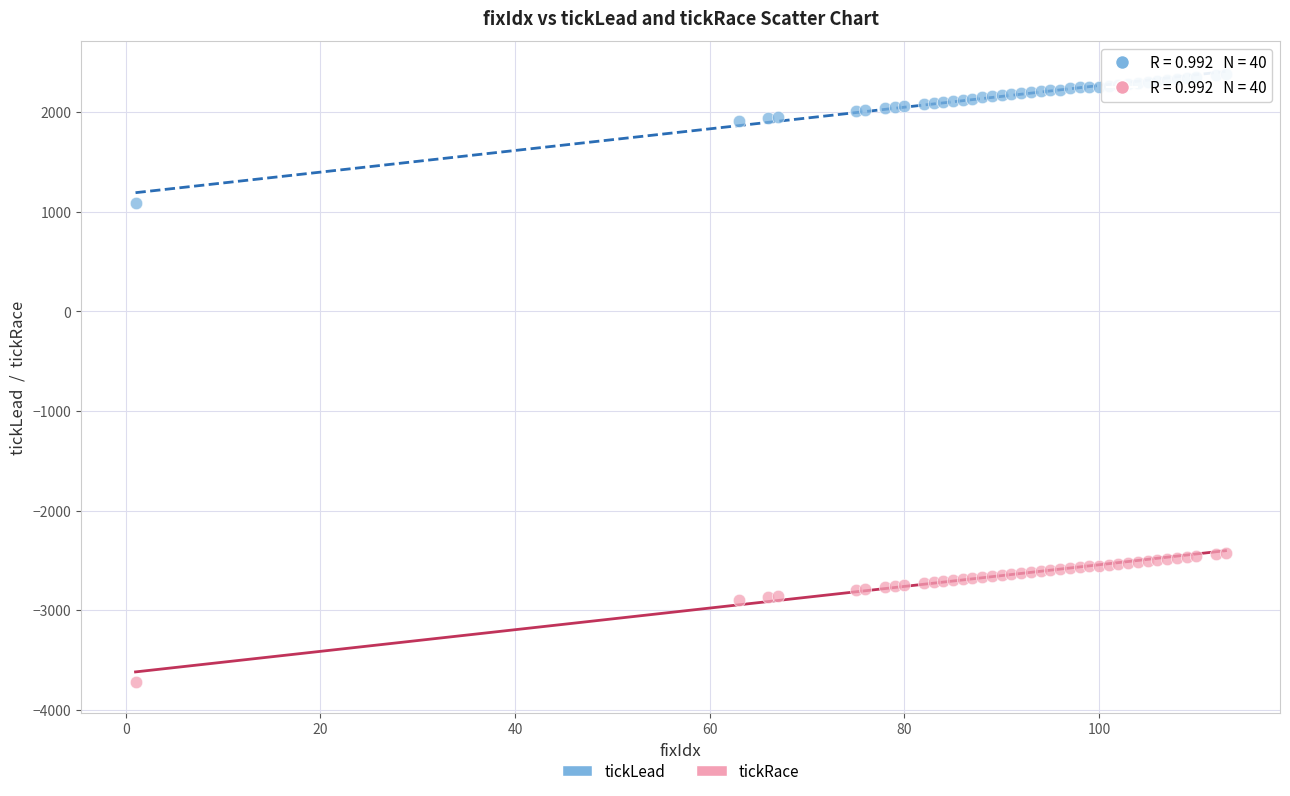

Which series contains the highest Y value?

tickLead